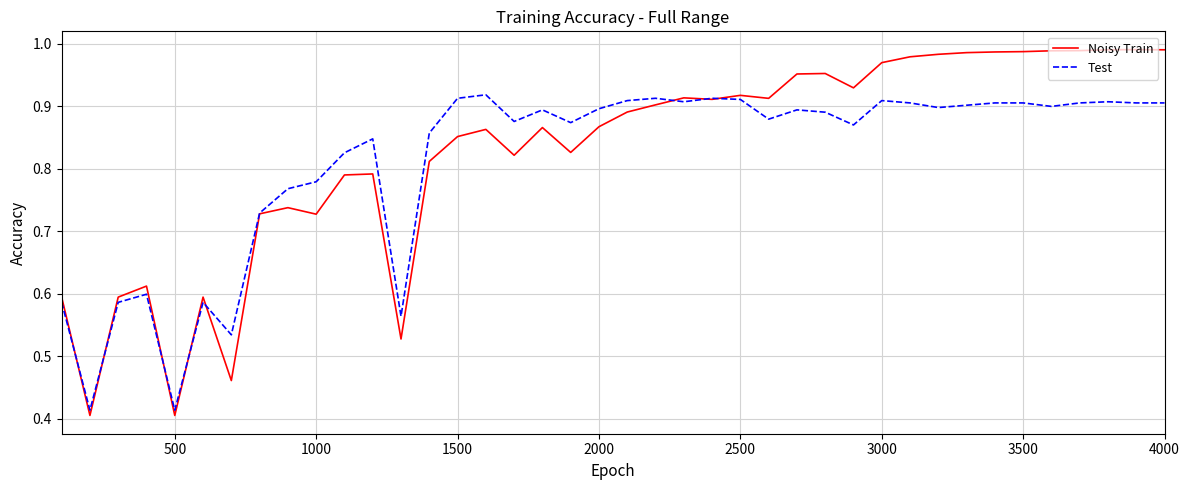

List the series in order of their peak value, lowest first.

Test, Noisy Train